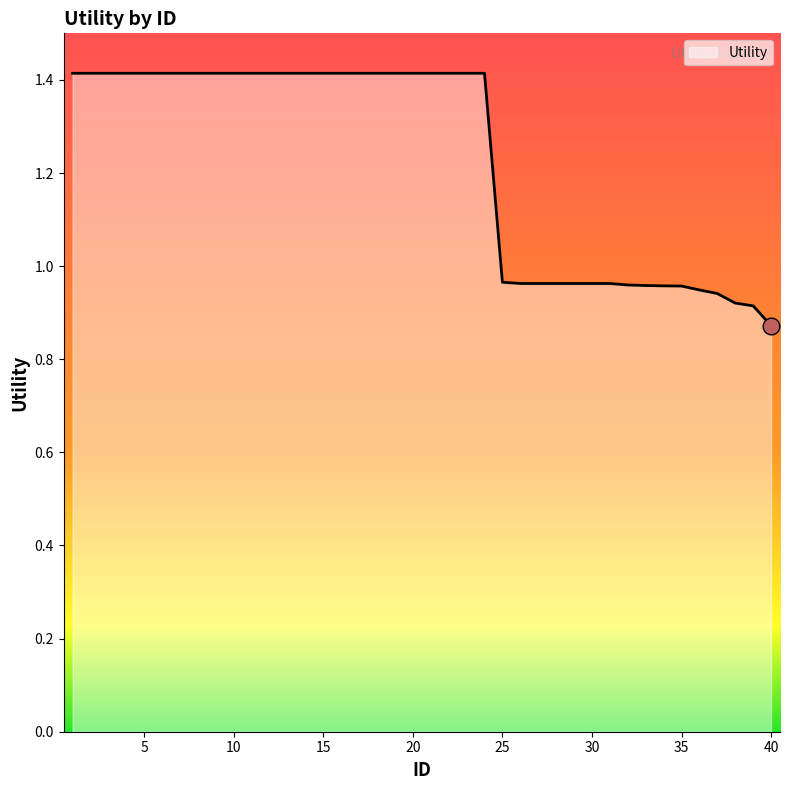

What is the difference between the maximum and minimum values?

0.5